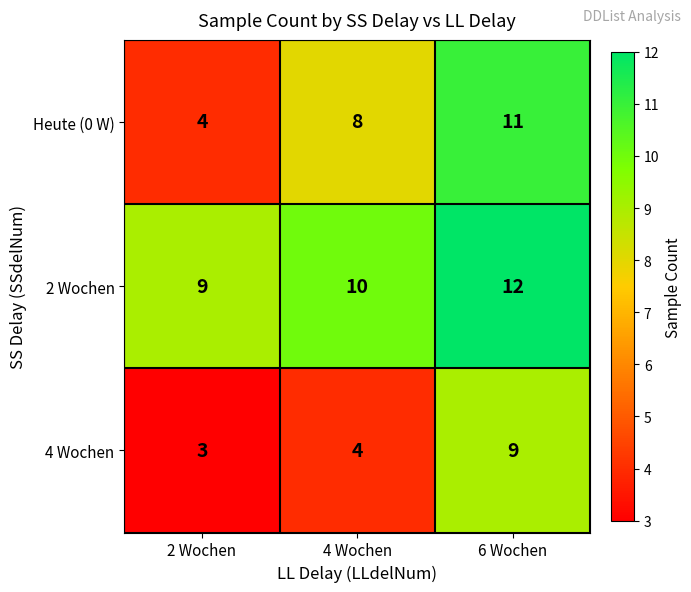

Which series has the widest spread of values?

Heute (0 W)